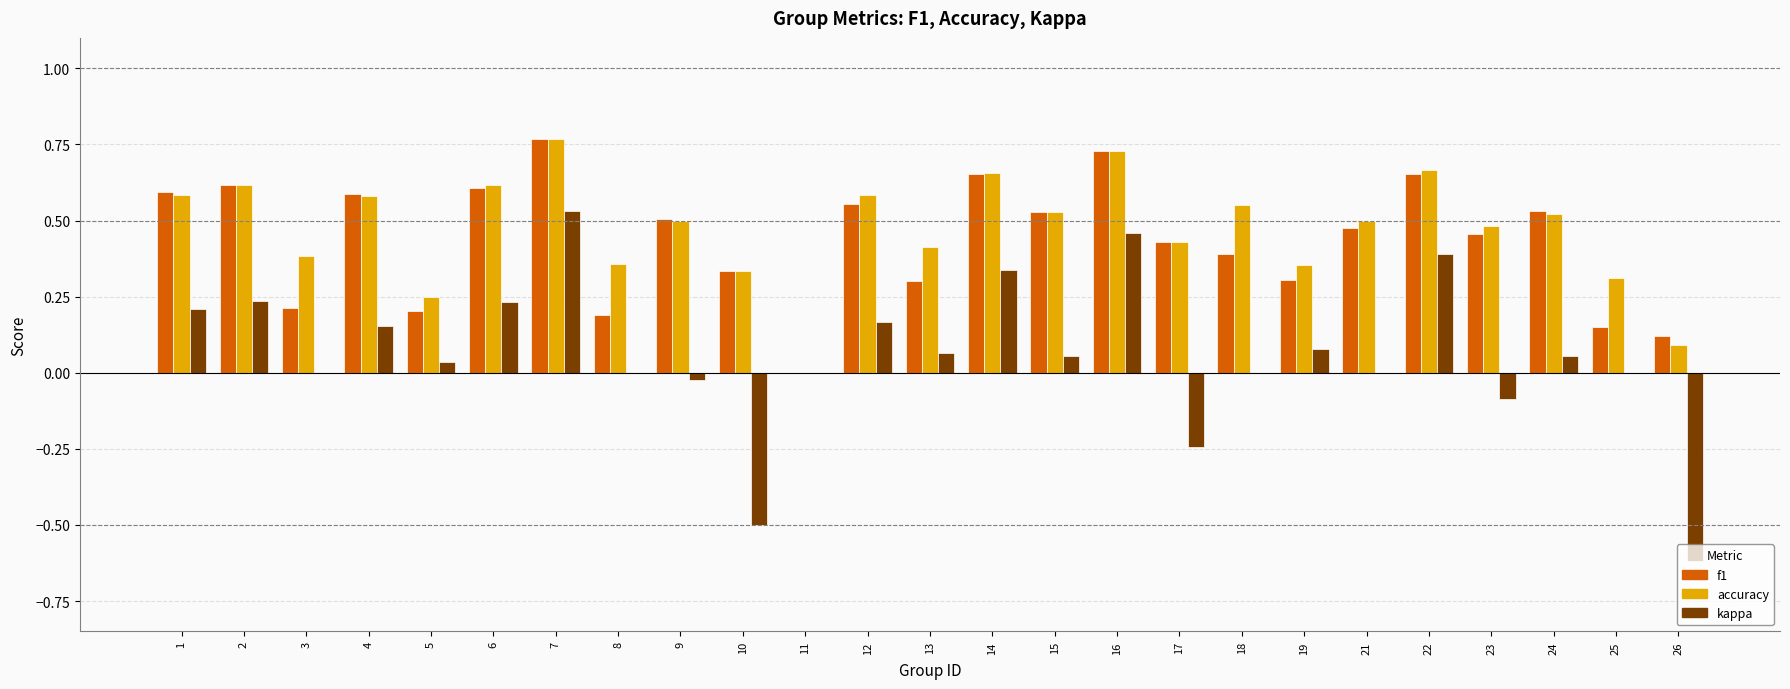

Which series changed the most between 13 and 22?

f1